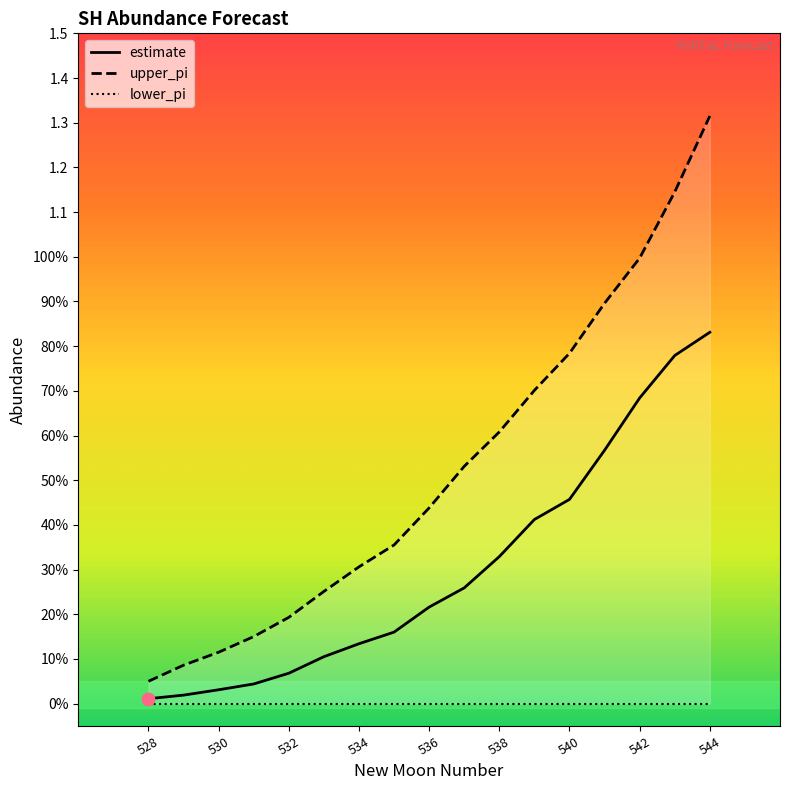

At how many categories does at least one series exceed 0?

17